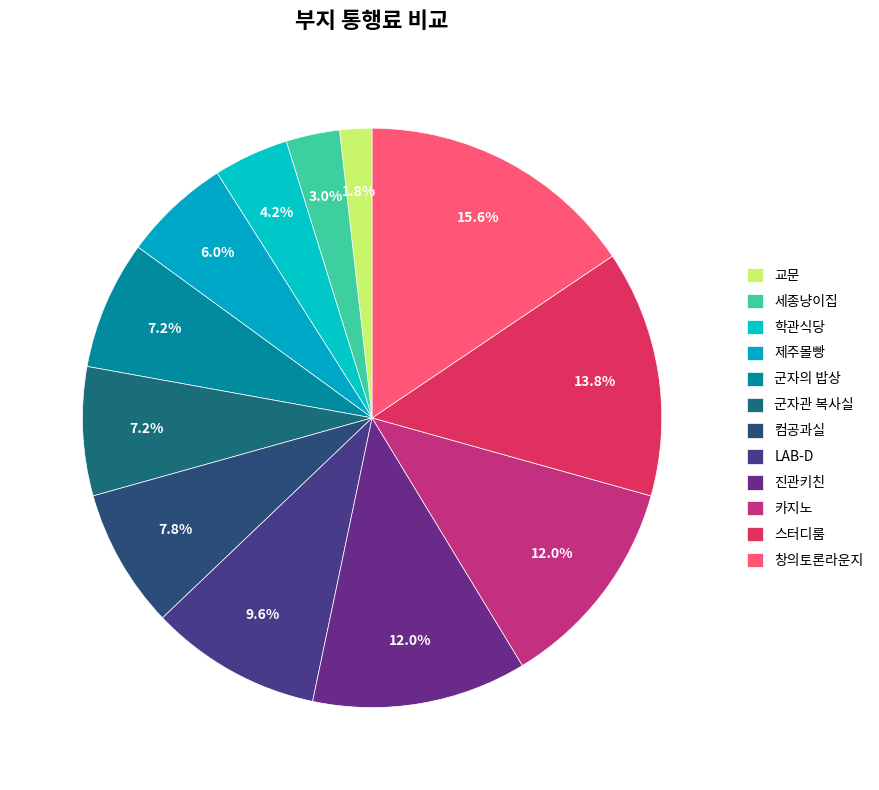

Is there any slice that represents more than half of the pie?

No